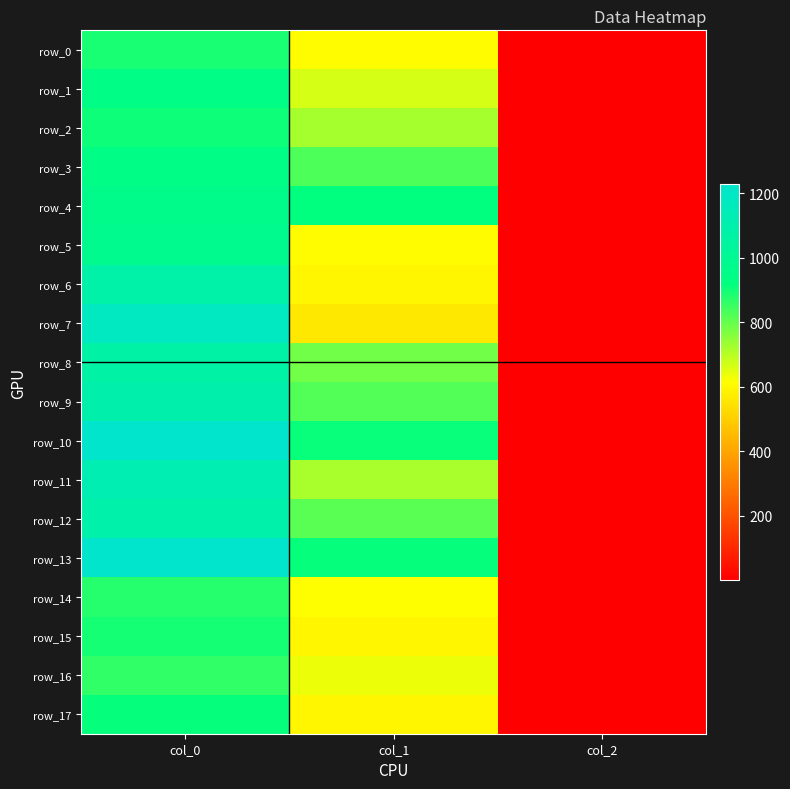

At which label does row_1 reach its peak?

col_0